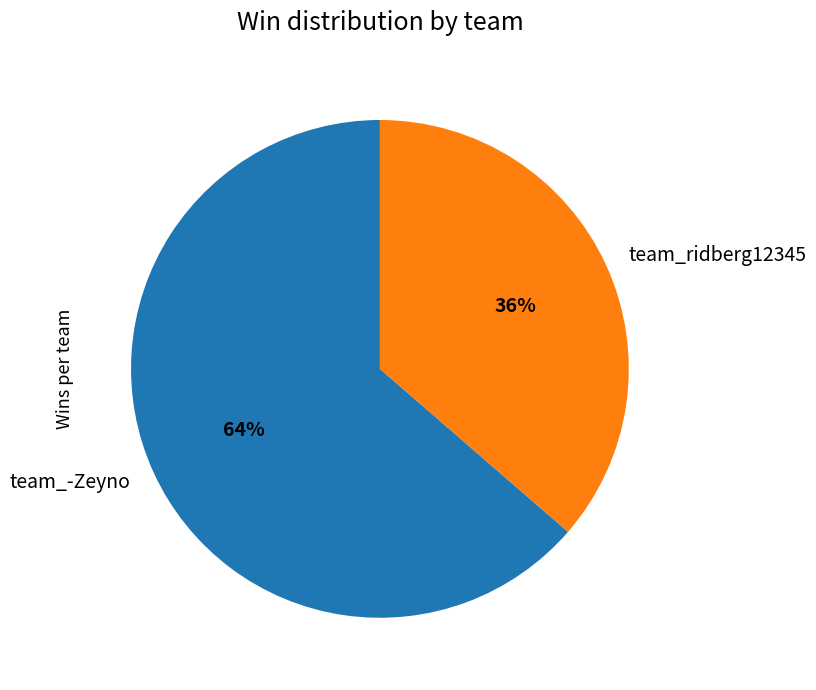

To the nearest percent, what is the combined percentage of team_-Zeyno and team_ridberg12345?

100%